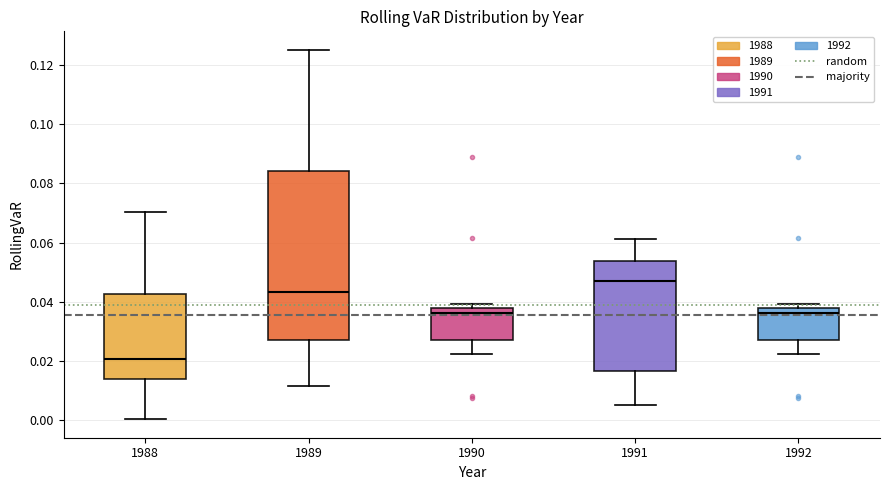

Which box has the highest median line?

1991